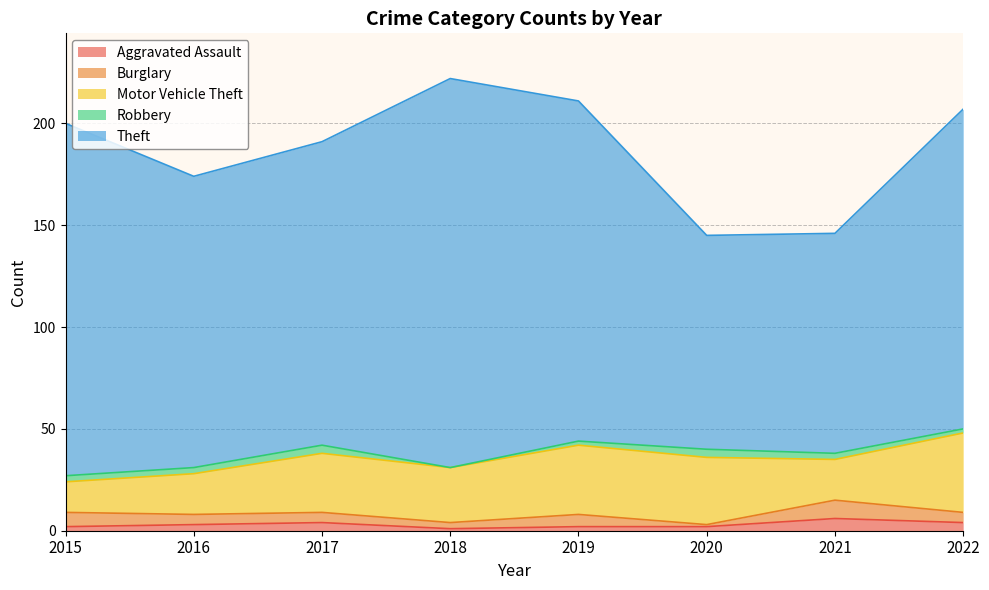

Between 2017 and 2021, which series saw the biggest shift?

Theft